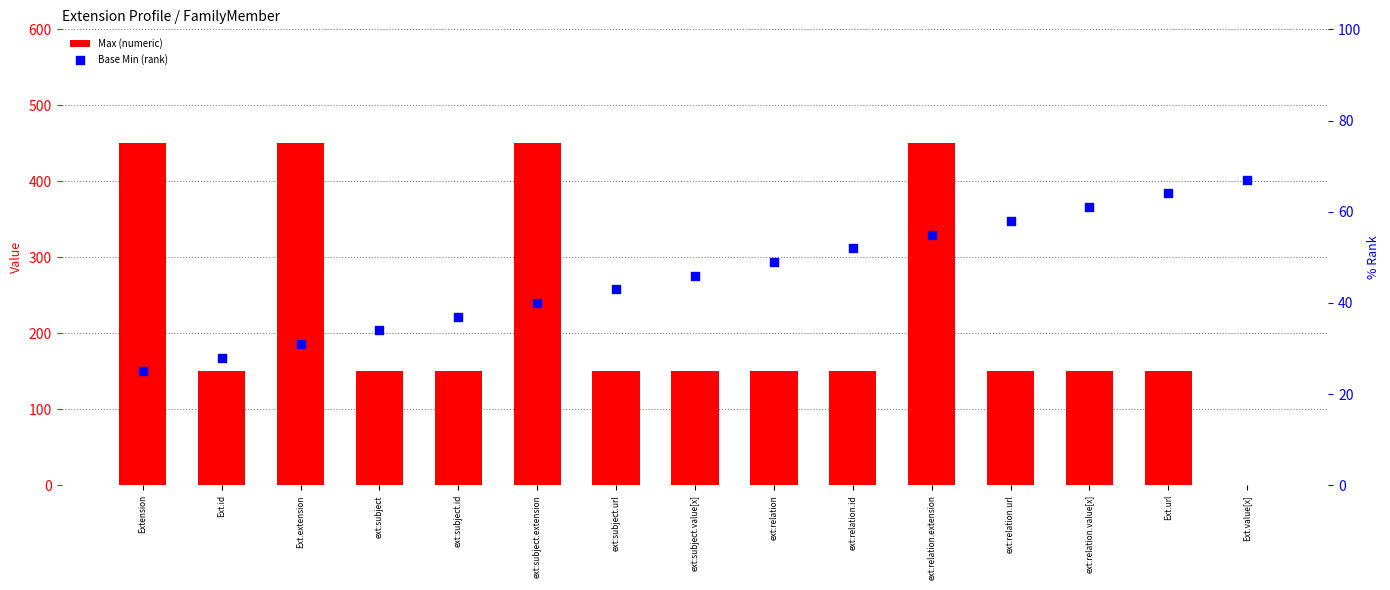

What are all the series names shown in the legend?

Max (numeric), Base Min (rank)